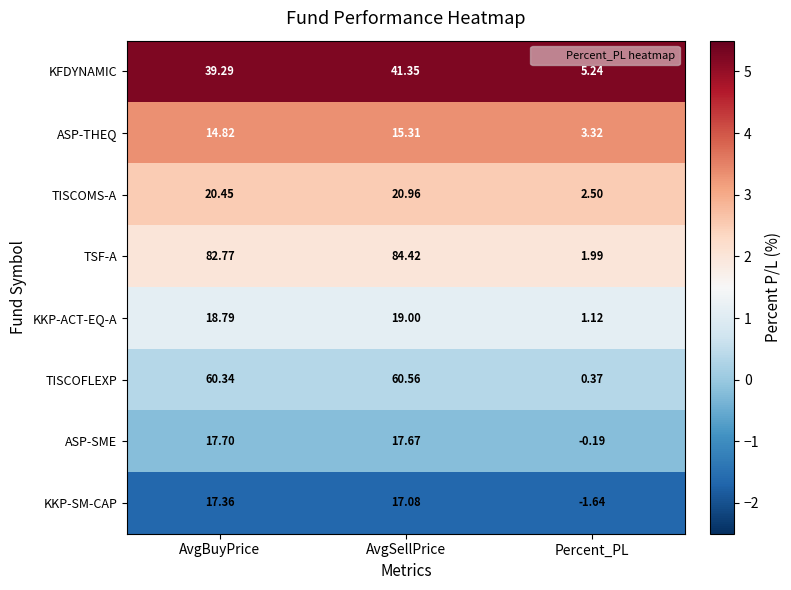

Between AvgBuyPrice and AvgSellPrice, which series saw the biggest shift?

KFDYNAMIC